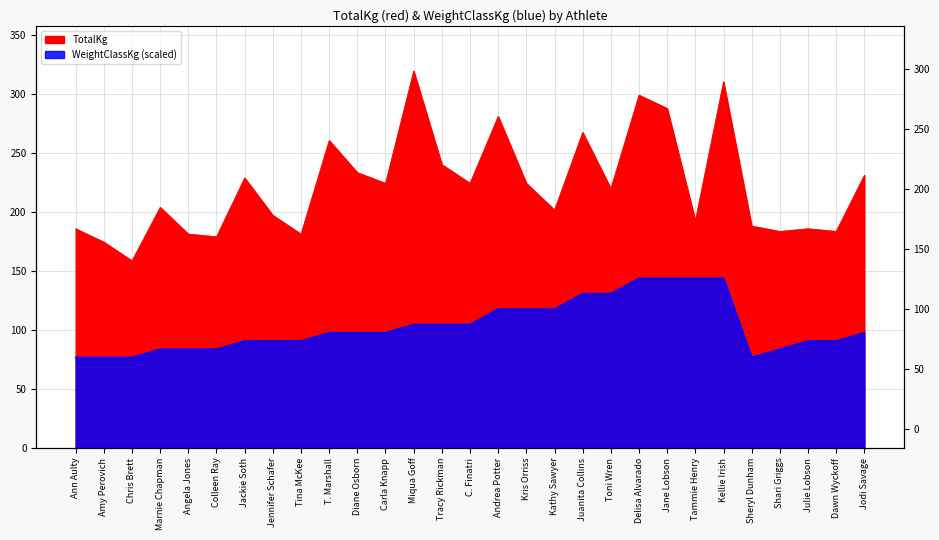

What is the highest value of the WeightClassKg series?

143.9